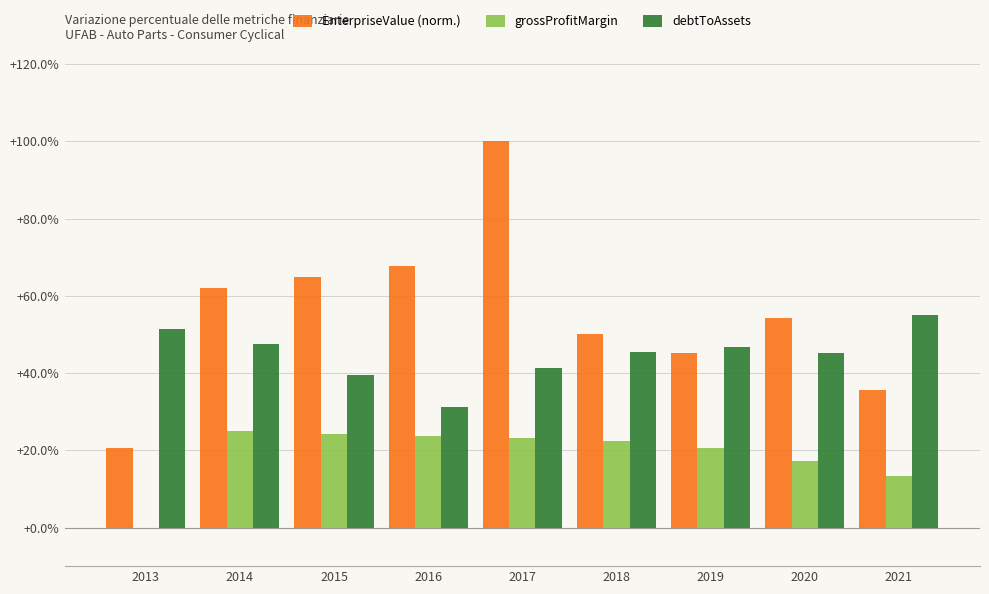

Which series has the widest spread of values?

EnterpriseValue (norm.)